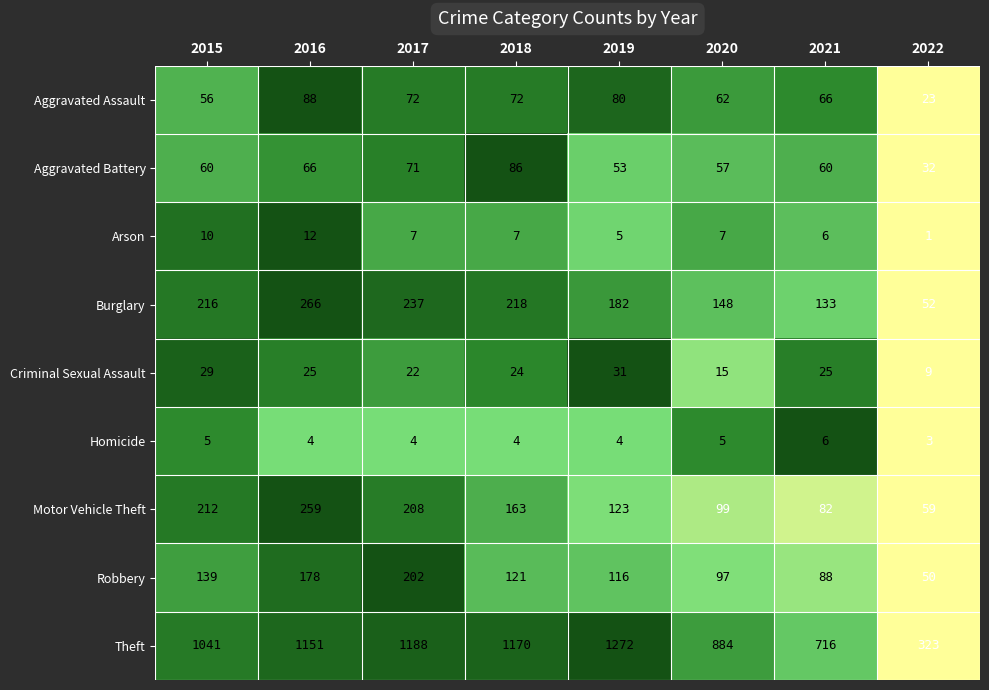

What is the total value across all series at 2016?

2049